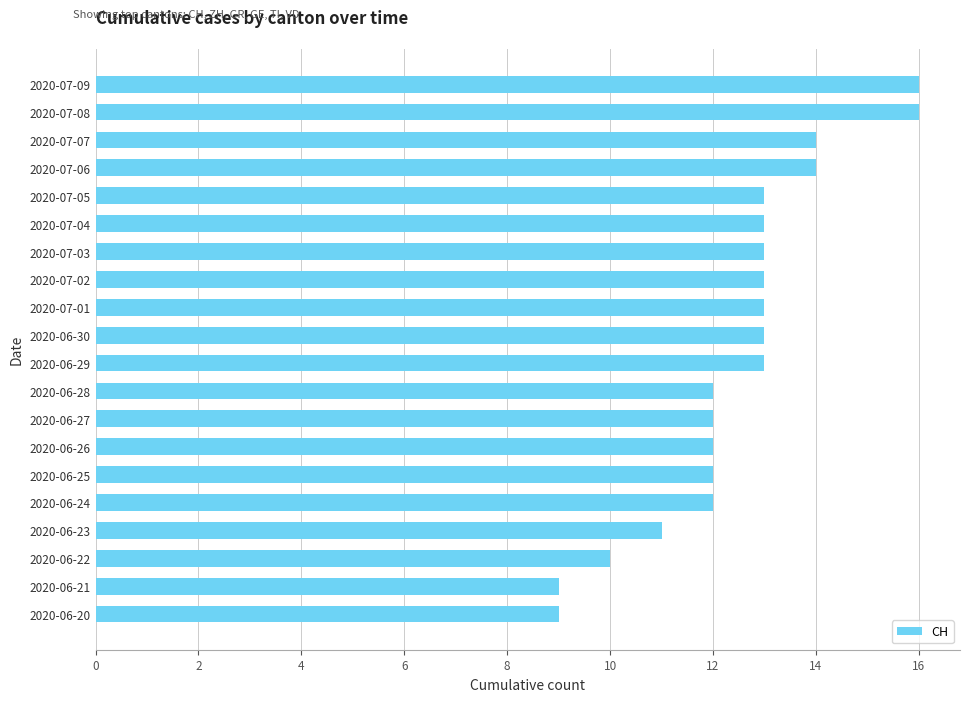

The chart shows a value of 3 at 2020-06-21. True or false?

False